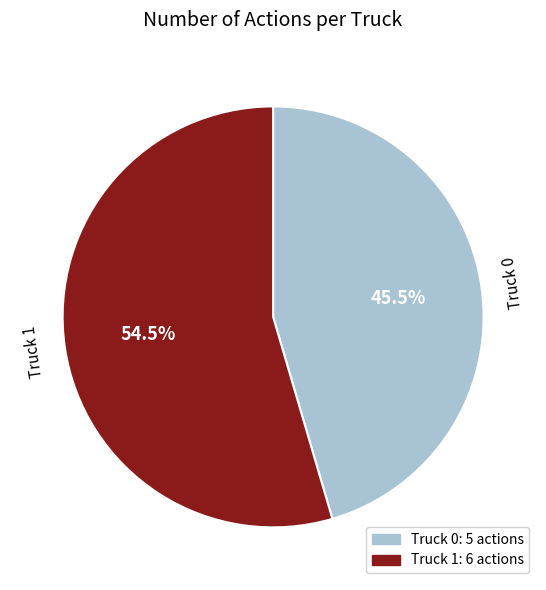

How many segments does this pie chart have?

2